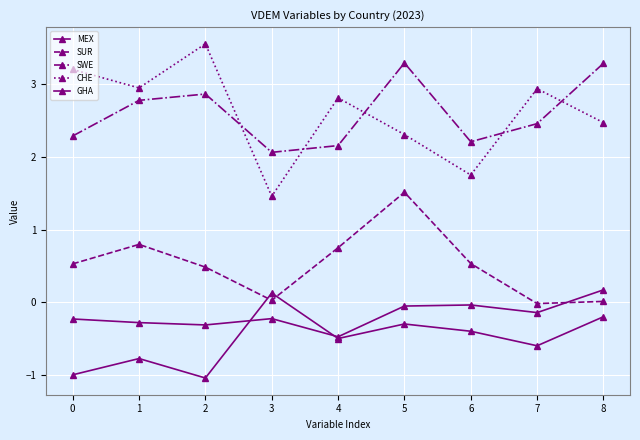

How many lines are shown in the chart?

5